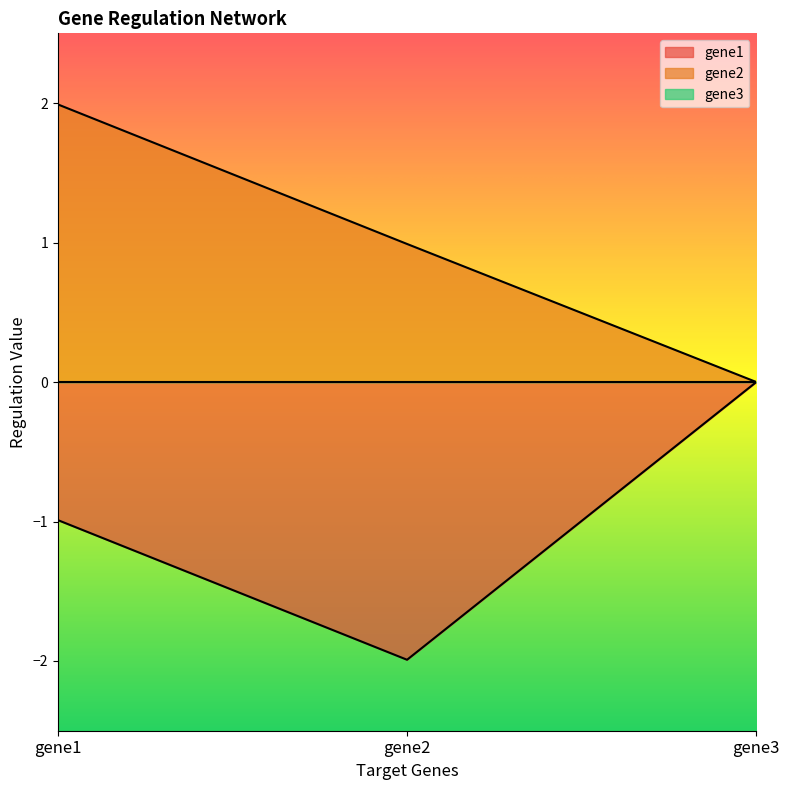

At which category does the chart reach its peak across all series?

gene1